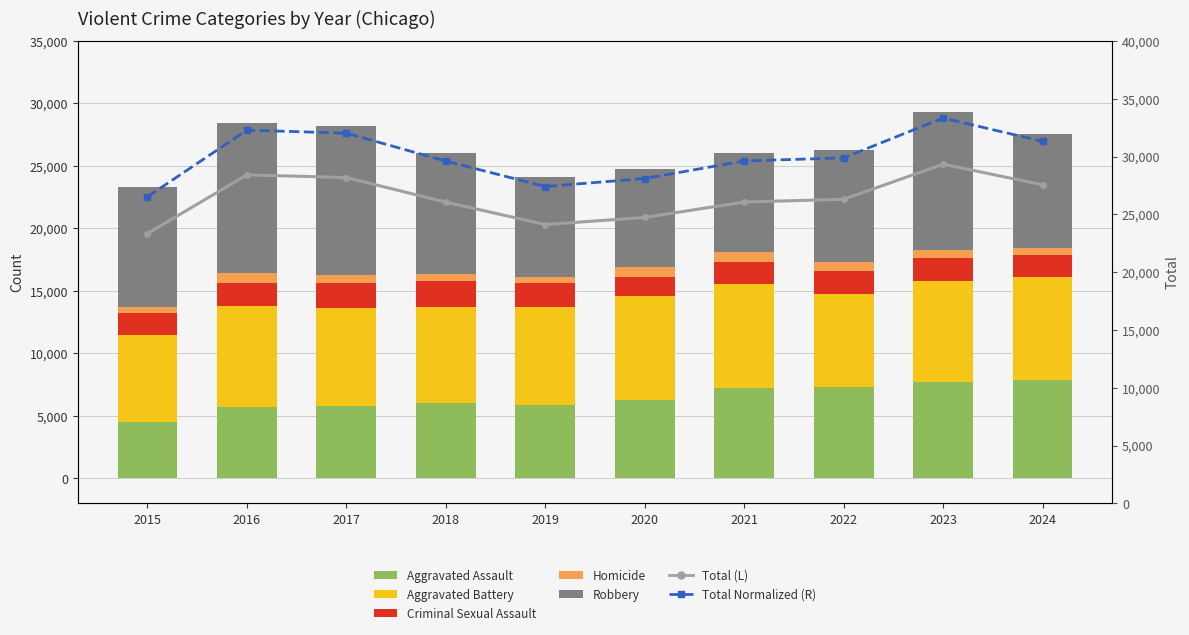

How many data points in Aggravated Assault are above 6265?

4